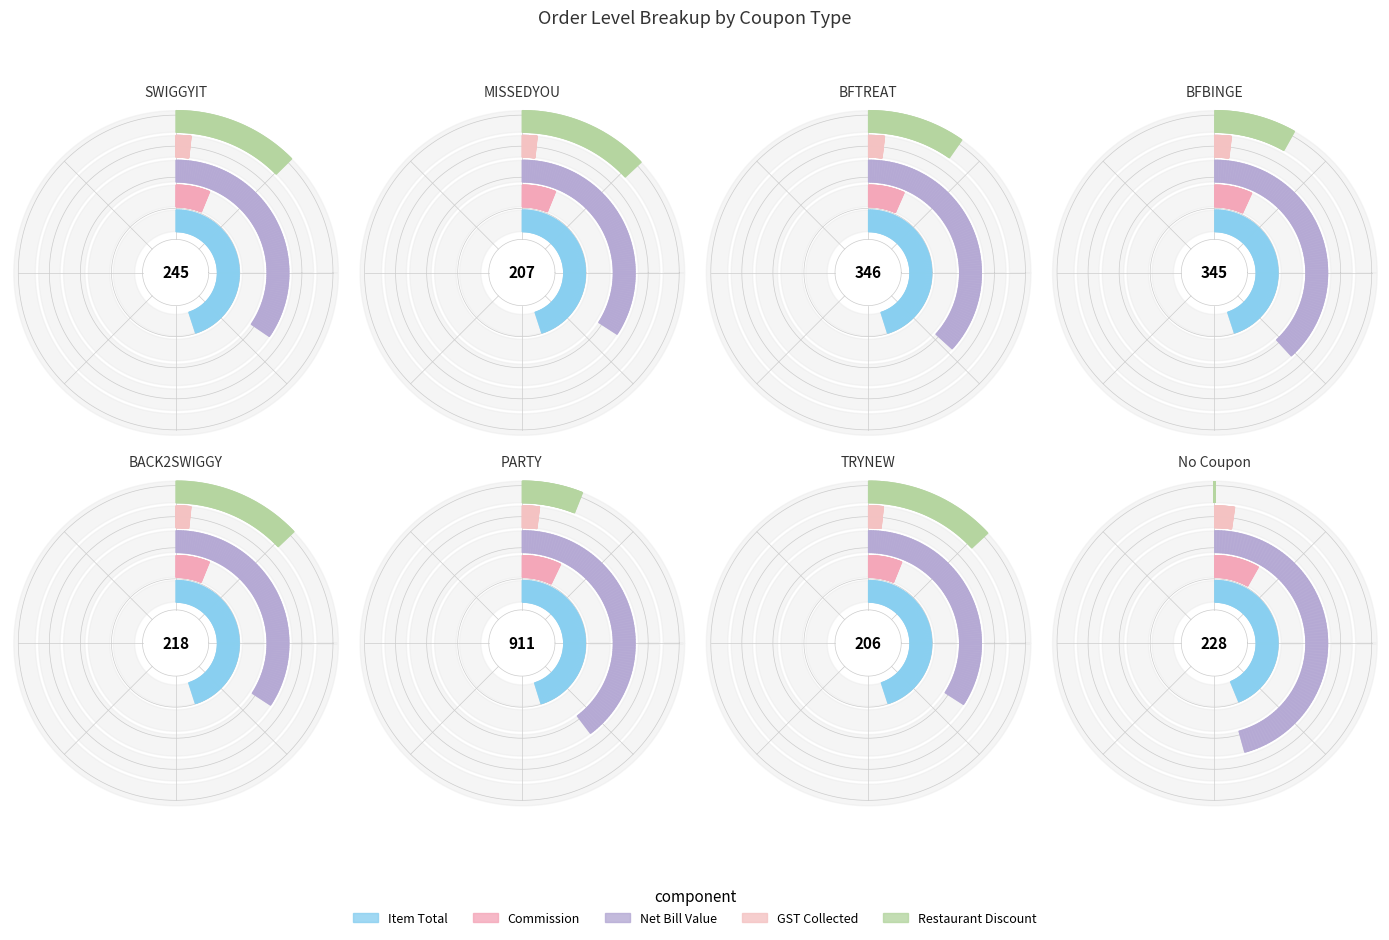

Does BFTREAT account for over 50% of the chart?

No